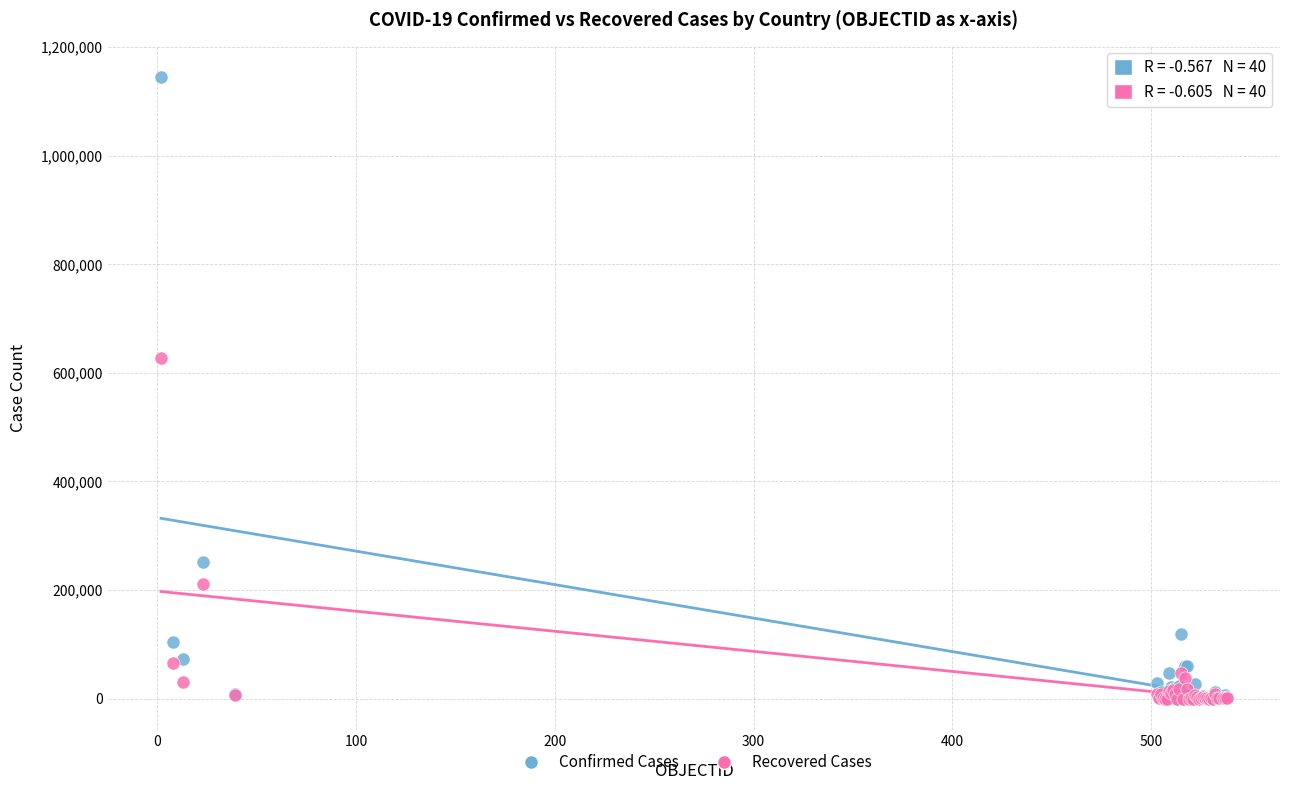

What are all the series names shown in the legend?

Confirmed Cases, Recovered Cases